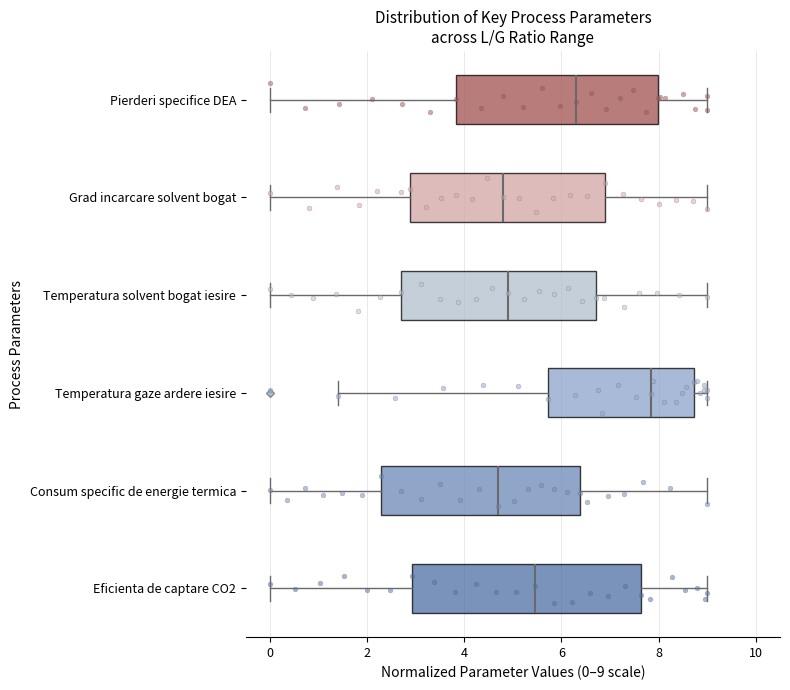

Which box is the widest, from its left edge to its right edge?

Eficienta de captare CO2